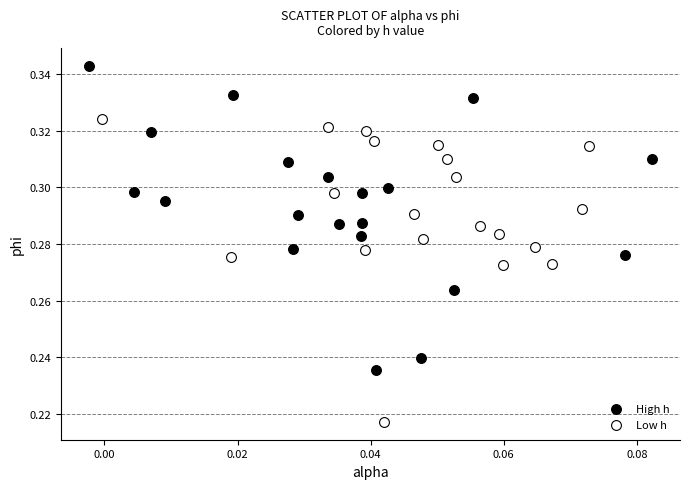

Which series reaches the maximum Y coordinate?

High h